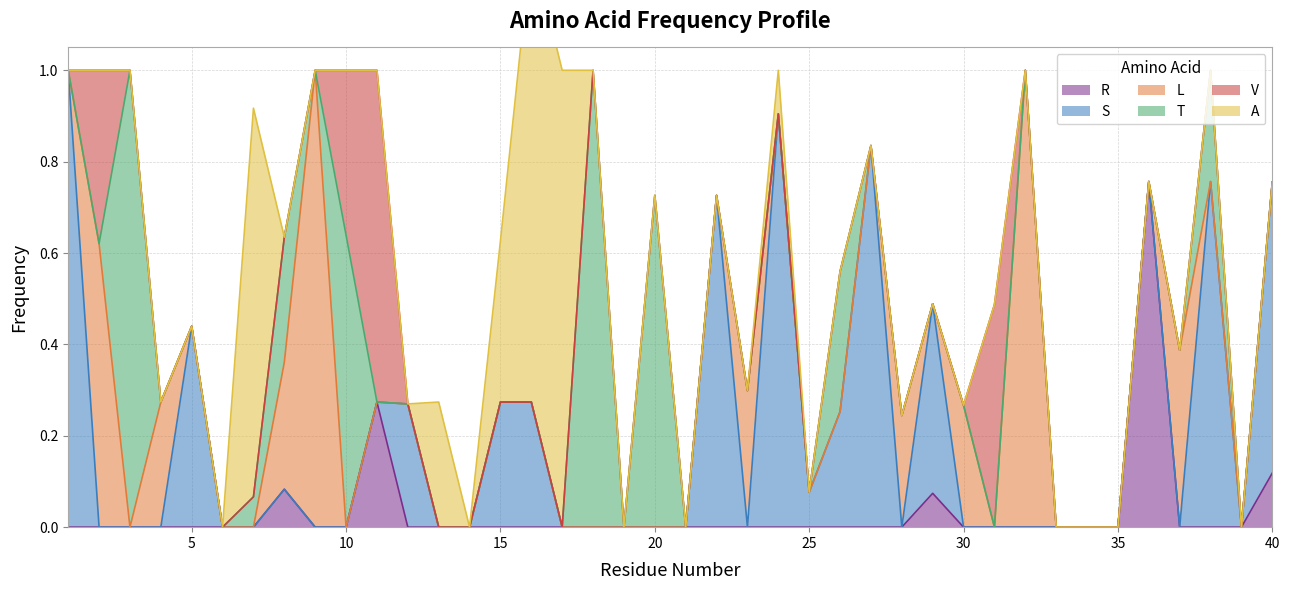

At 3, list the series in order from largest to smallest.

T, R, S, L, V, A